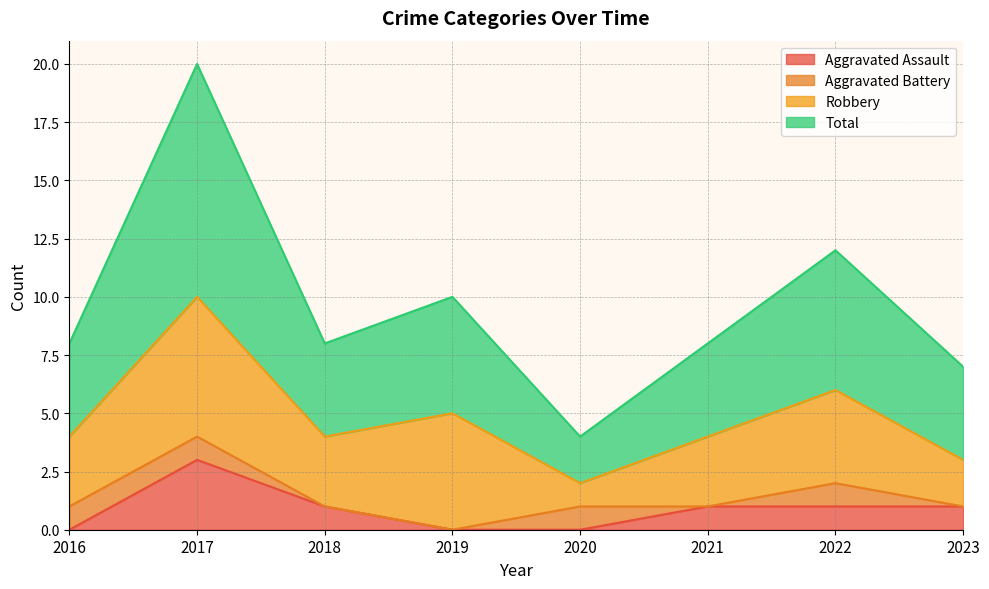

What is the sum of the Aggravated Assault values at 2017 and 2021?

4